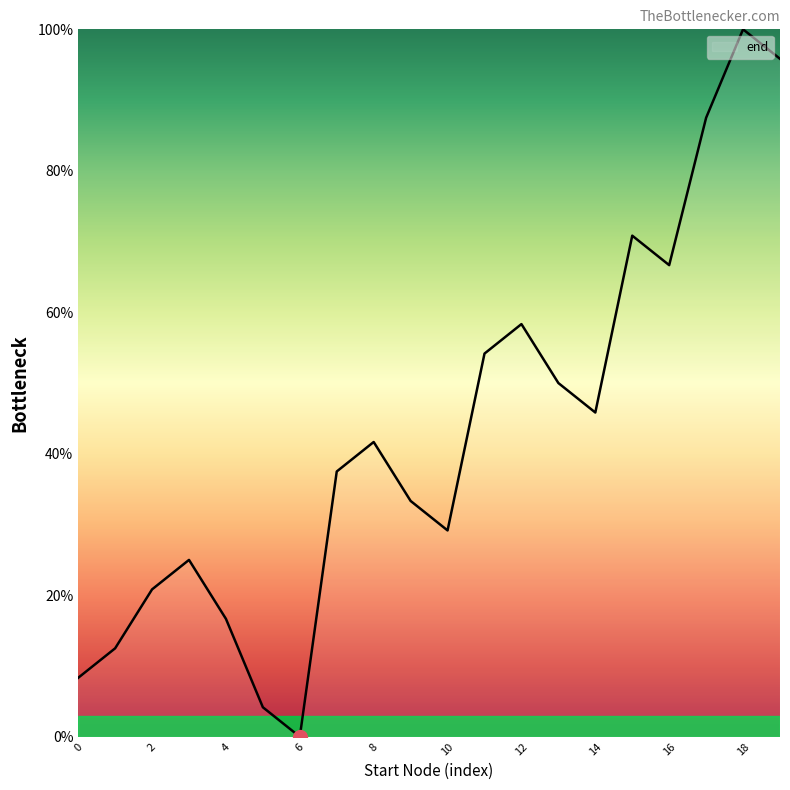

True or false: the data has more than 2 interior local peaks.

True